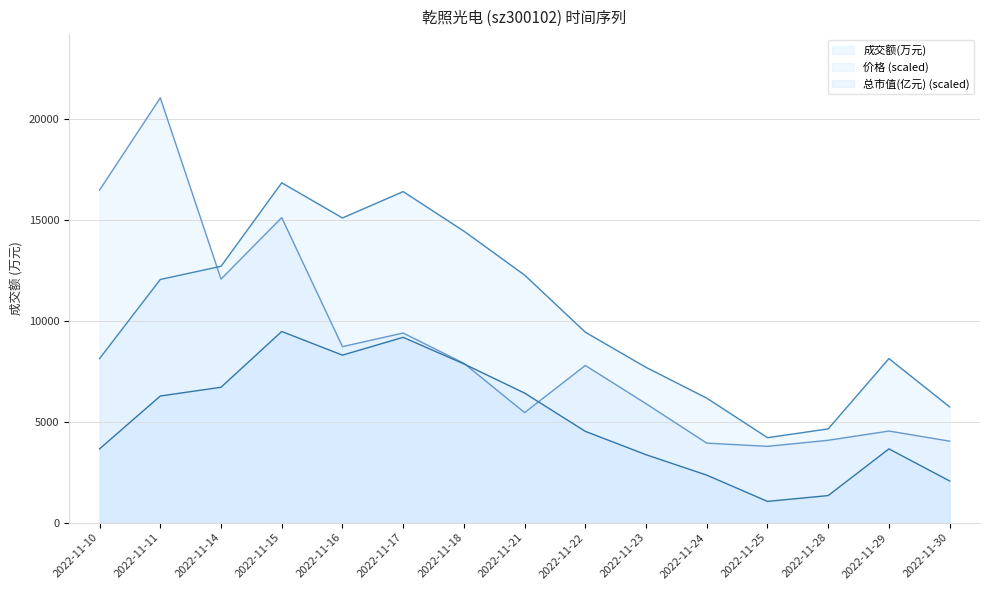

What is the minimum value shown in the chart?

1053.6